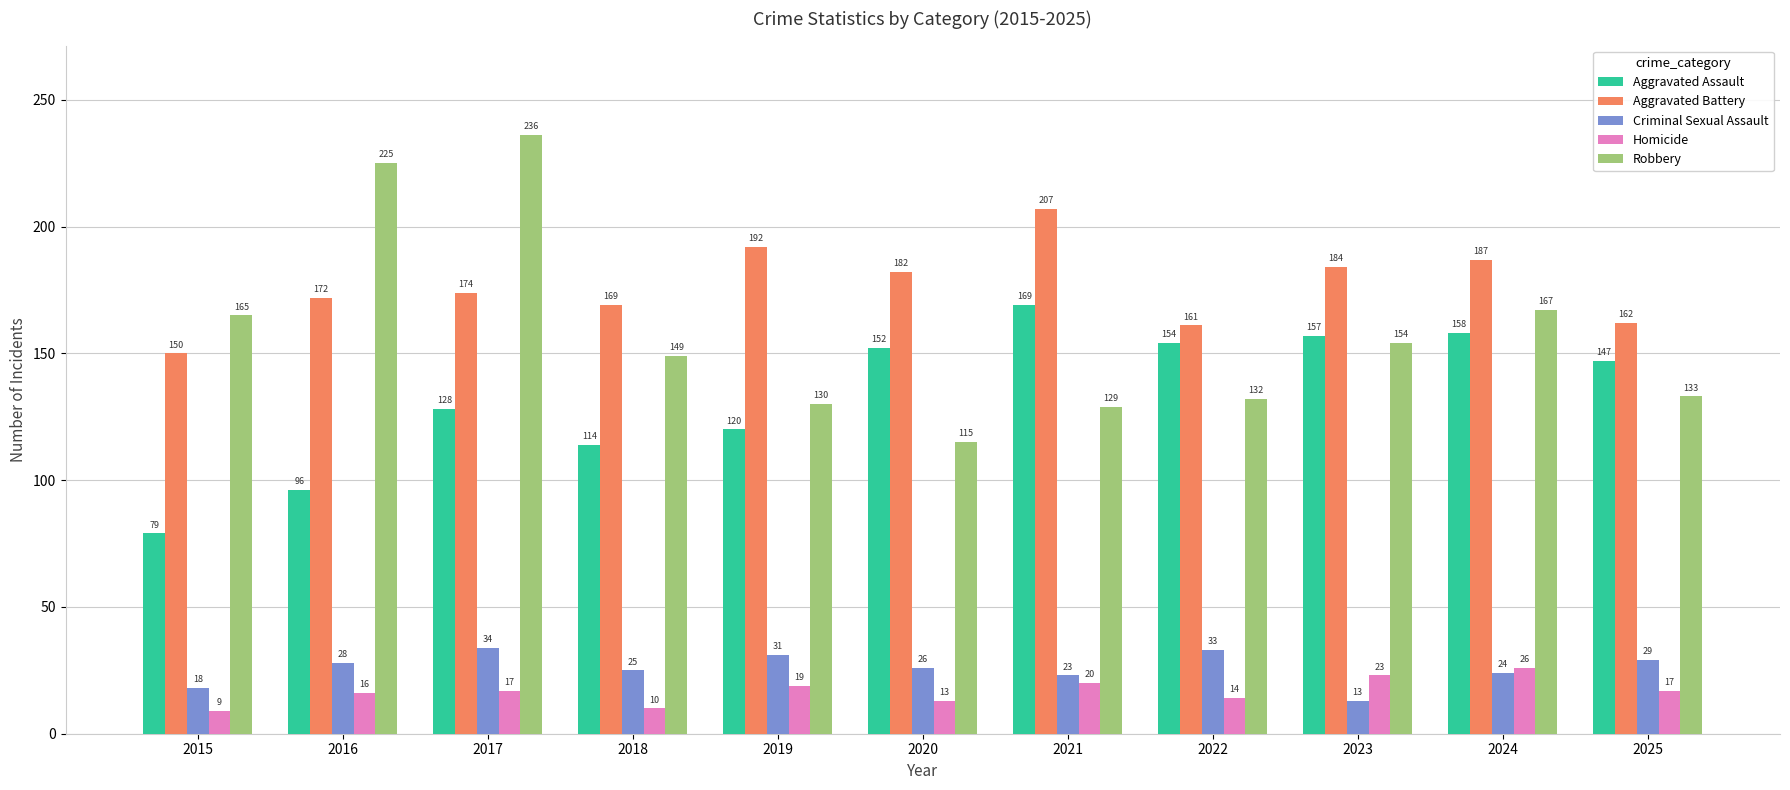

What is the difference between the highest and lowest values at 2019?

173